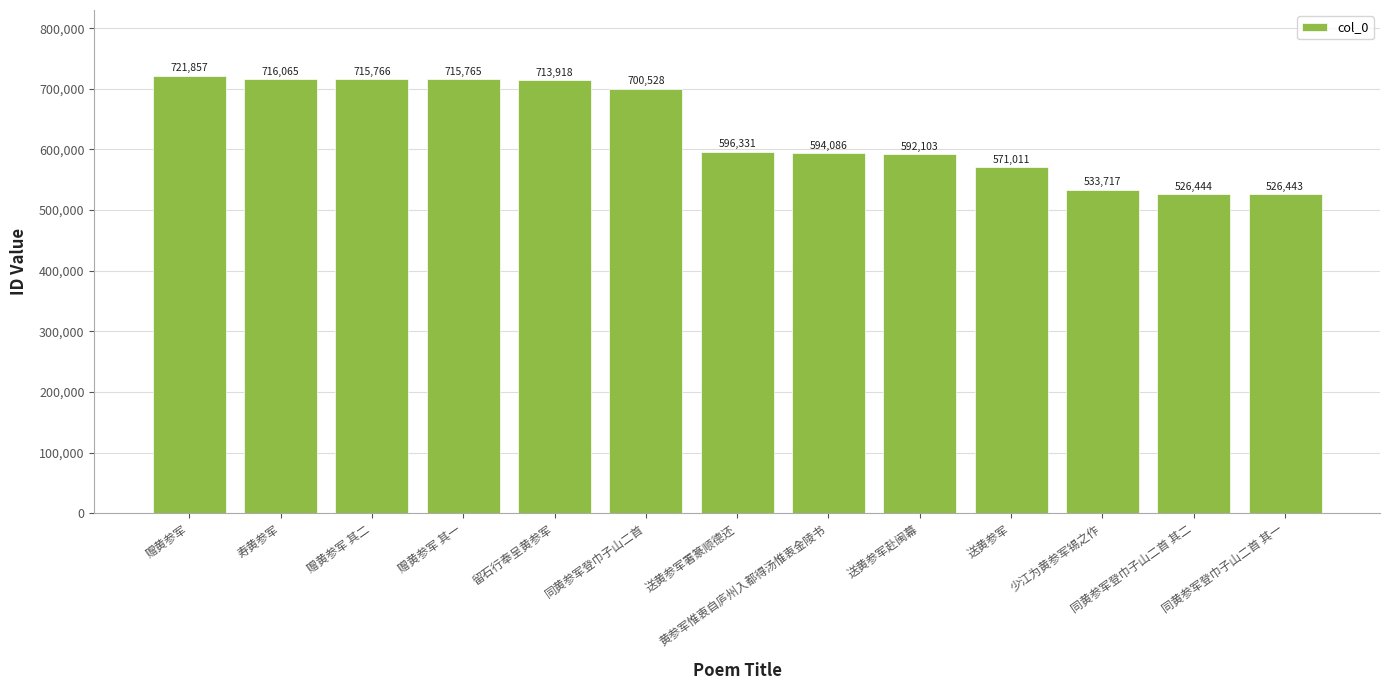

Does the chart contain stacked bars?

No